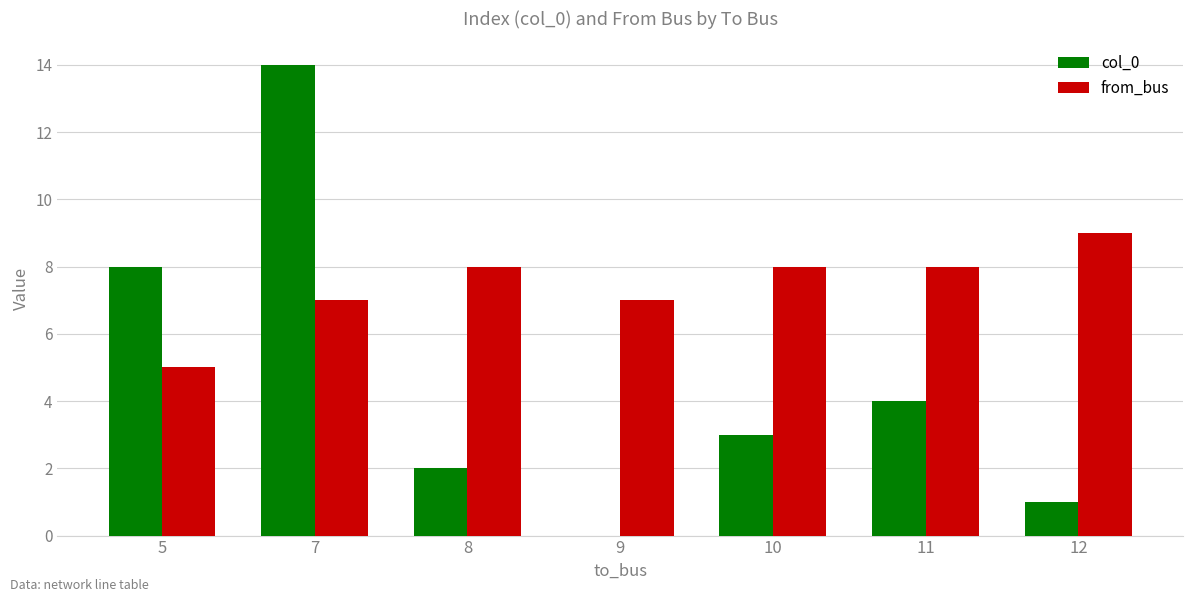

Which series has the largest total across all categories?

from_bus